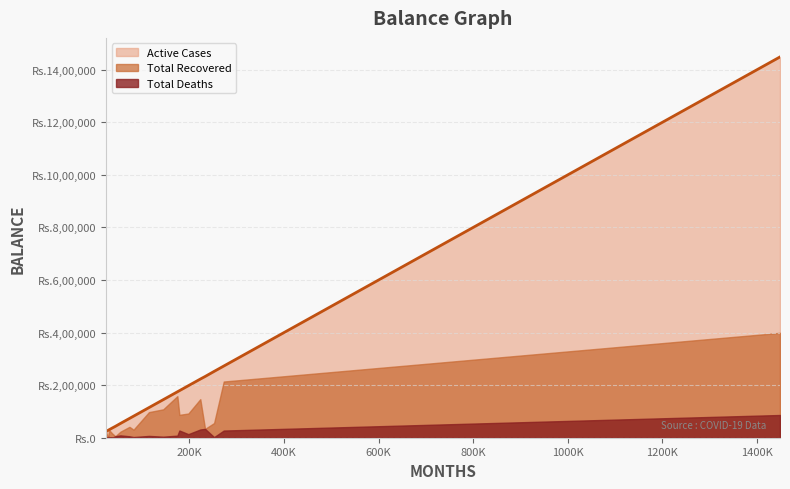

What is the difference between the maximum and minimum values in the Total Cases series?

1424633